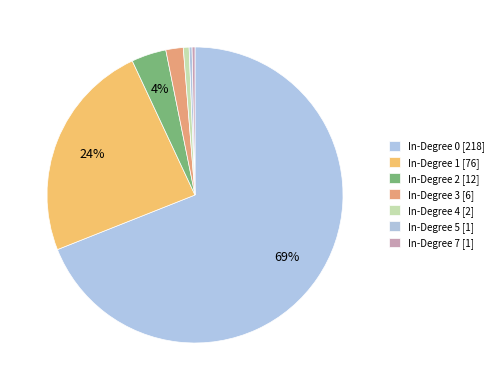

How many slices are in this pie chart?

7